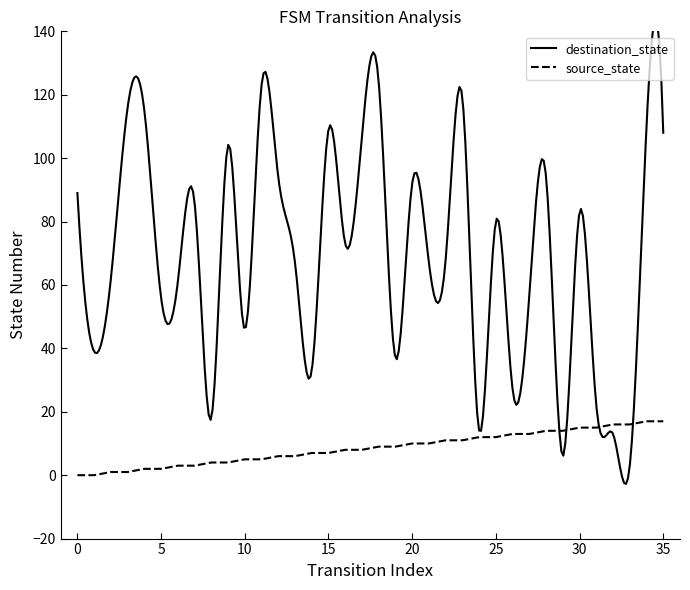

How many data points does each series have?

36